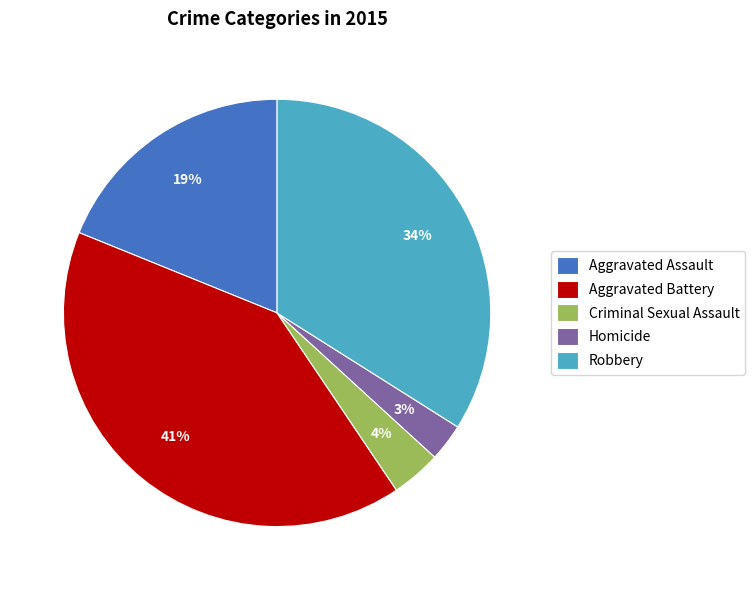

True or false: Aggravated Battery accounts for 41% of the total.

True